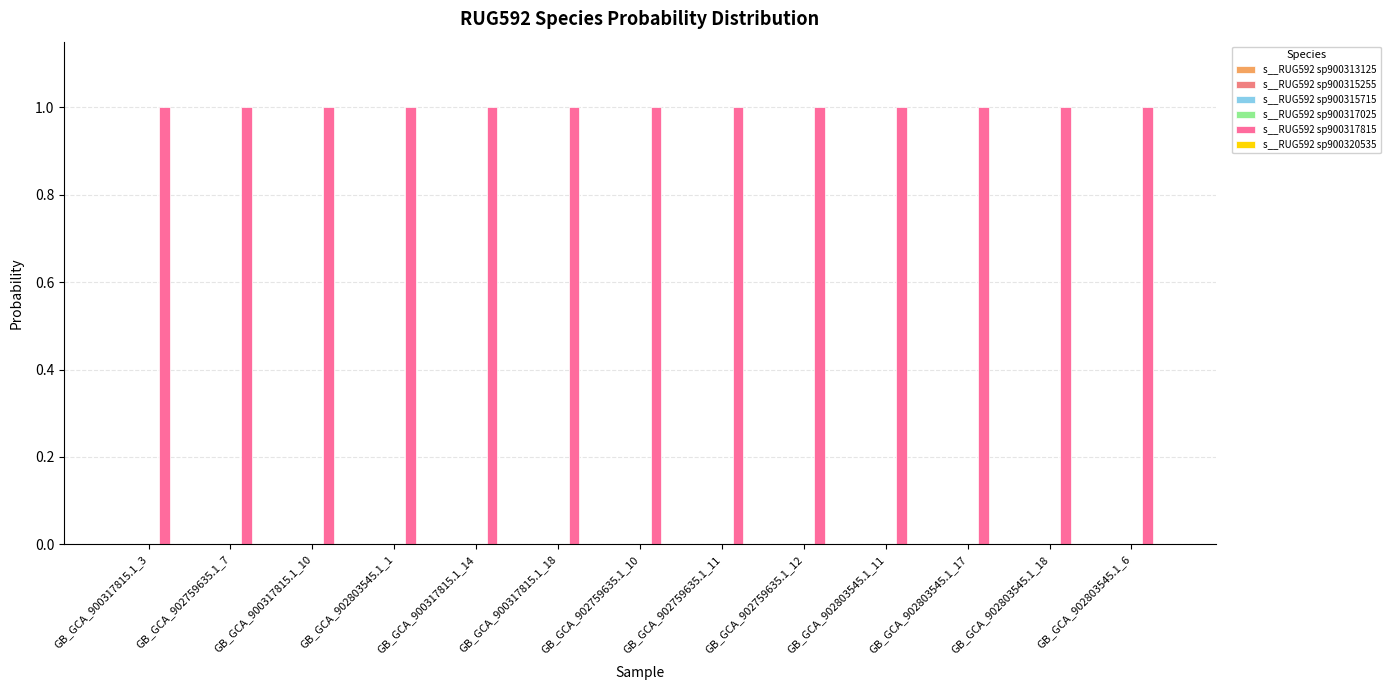

The s__RUG592 sp900315715 series shows 0 at GB_GCA_900317815.1_10. True or false?

True